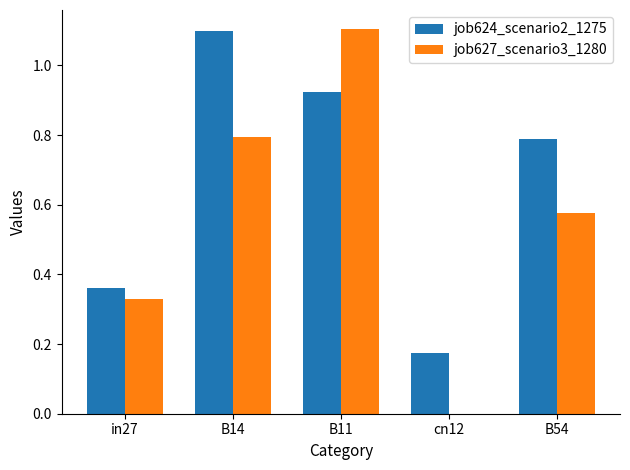

Is the value of job624_scenario2_1275 at B54 greater than the value of job627_scenario3_1280 at cn12?

Yes